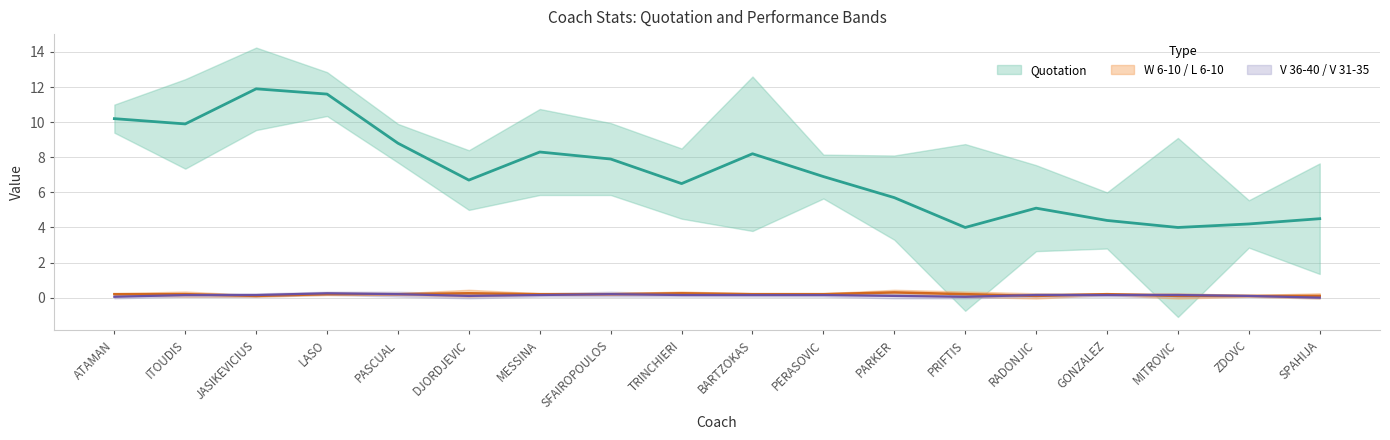

What is the maximum value shown in the chart?

11.9